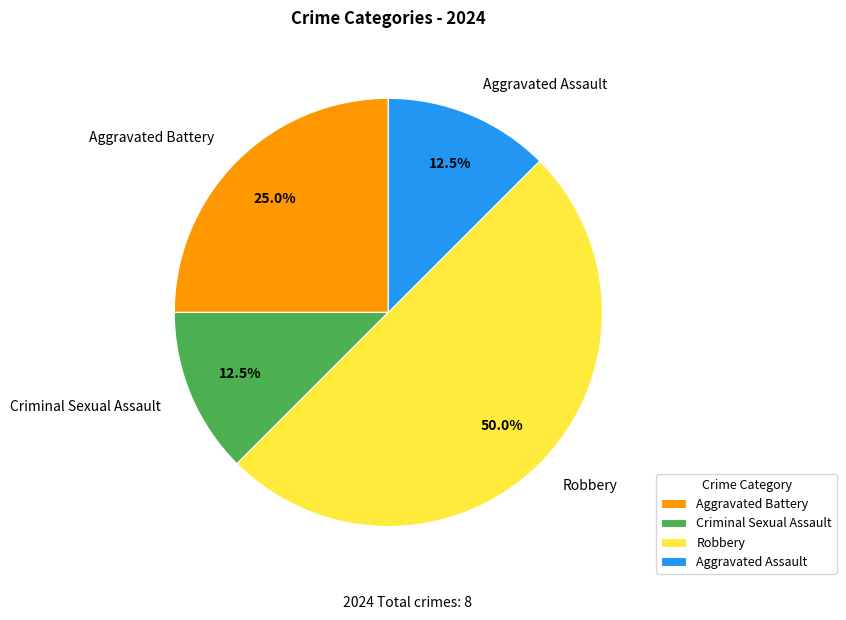

What is the total percentage of Criminal Sexual Assault and Aggravated Assault?

25.0%